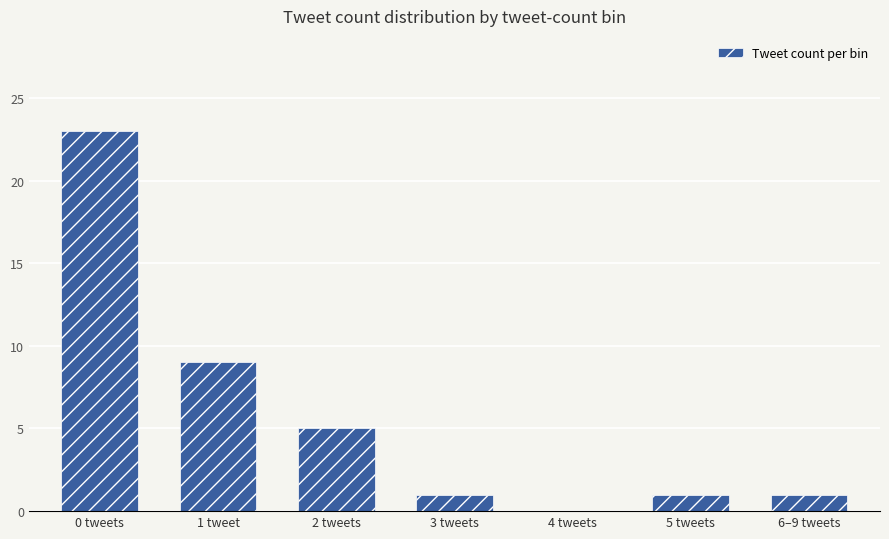

What is the maximum value shown in the chart?

23